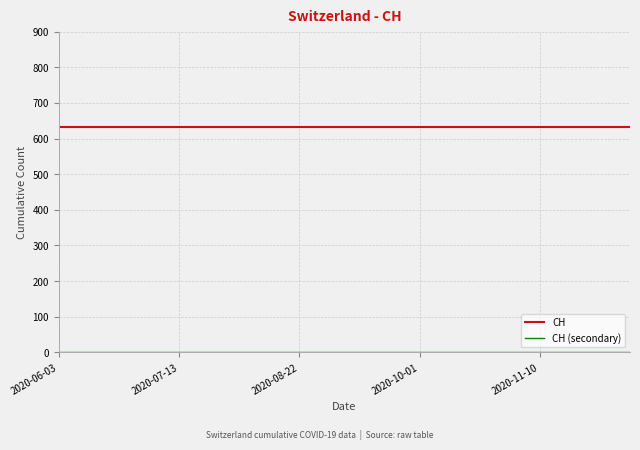

Which series has the largest total across all categories?

CH